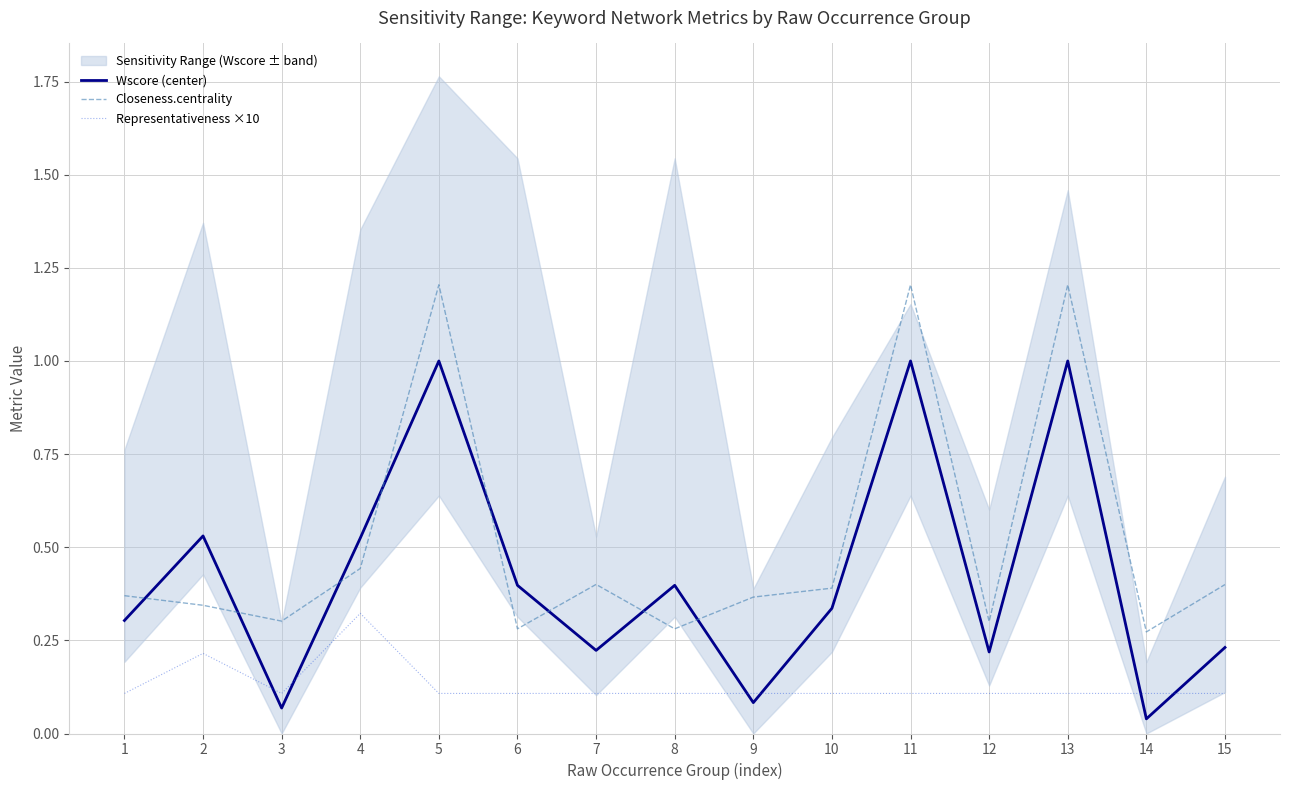

At 4, list the series in order from largest to smallest.

Wscore (center), Closeness.centrality, Representativeness ×10